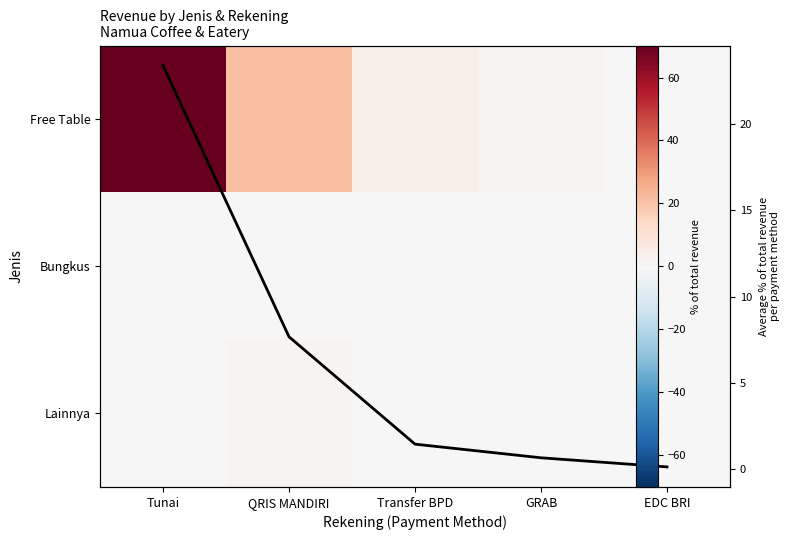

At GRAB, list the series in order from smallest to largest.

Bungkus, Lainnya, Free Table